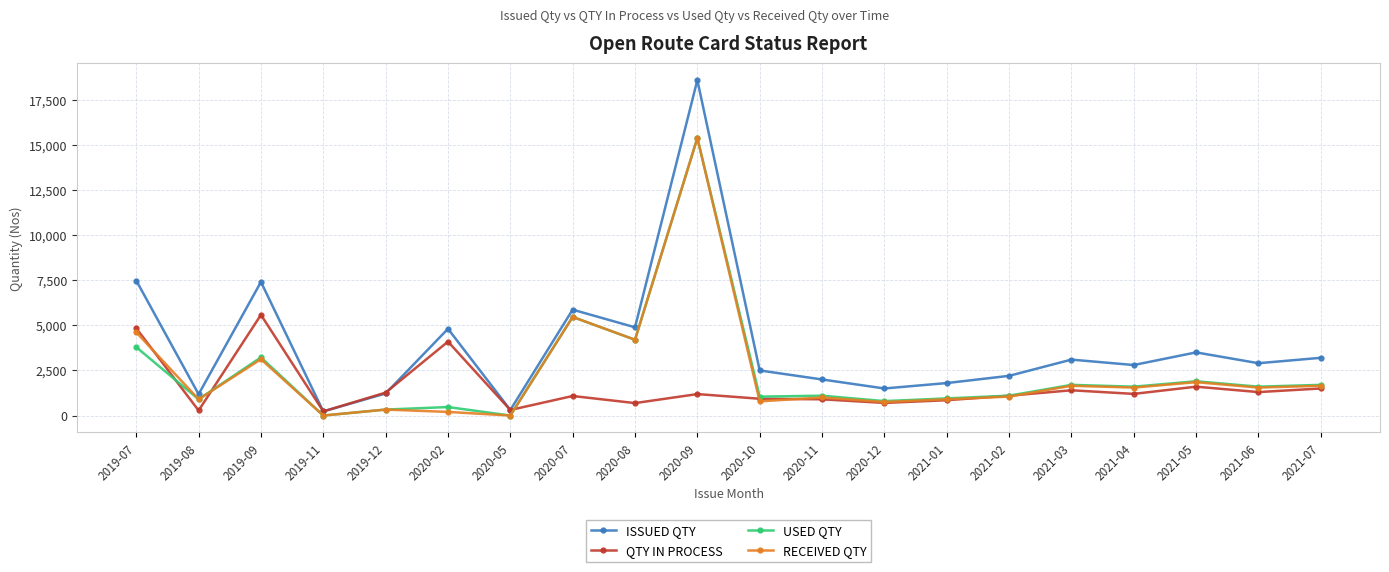

Count the number of data series in this chart.

4